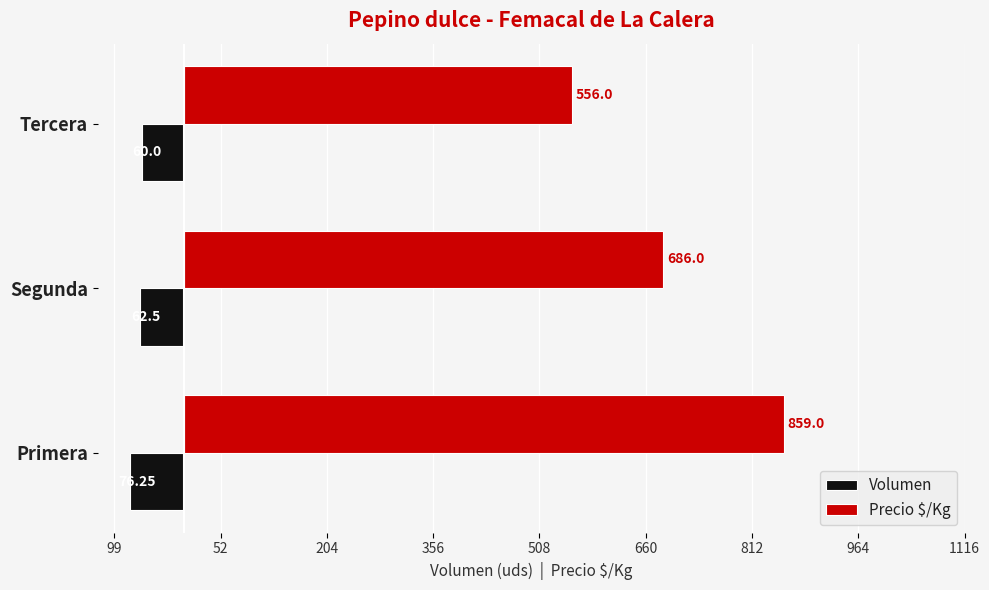

What are all the series names shown in the legend?

Volumen, Precio $/Kg